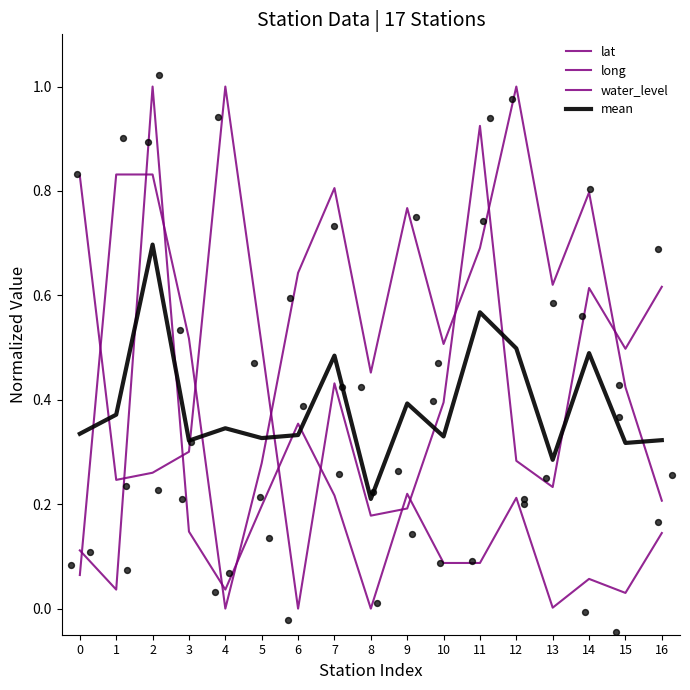

Which series has the largest total across all categories?

long